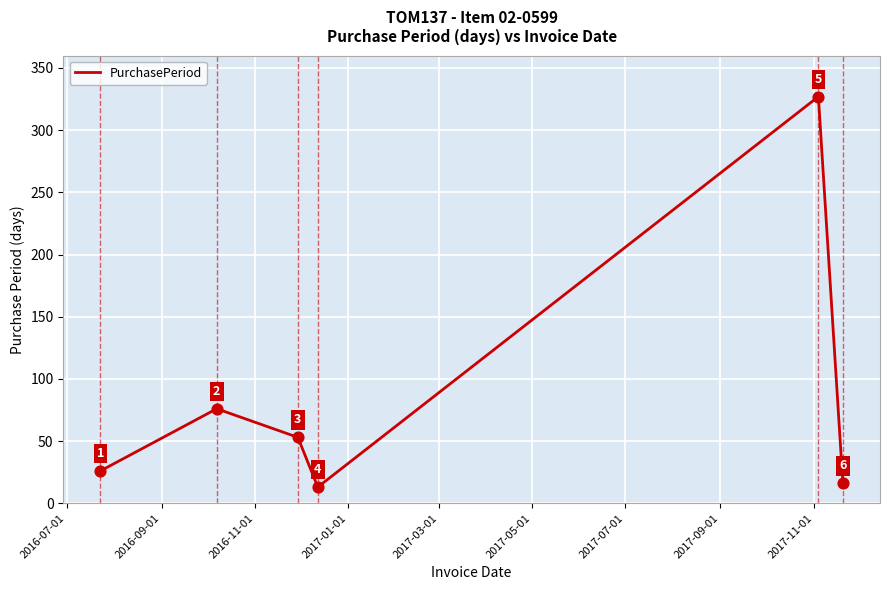

What is the difference between the maximum and minimum values?

314